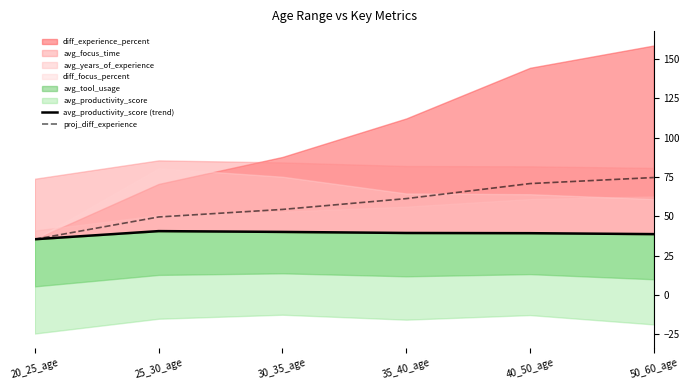

The proj_diff_experience series shows 49.6 at 25_30_age. True or false?

True